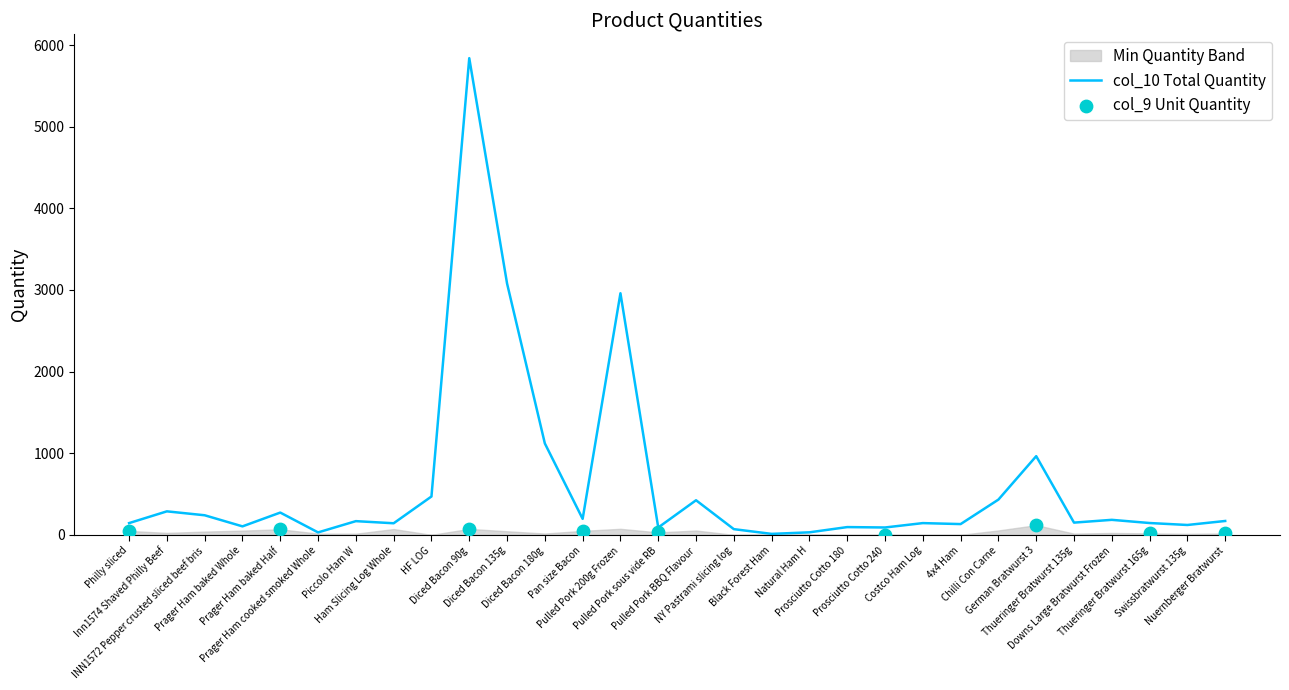

What is the change in value from Pulled Pork 200g Frozen to Costco Ham Log?

-2816.0